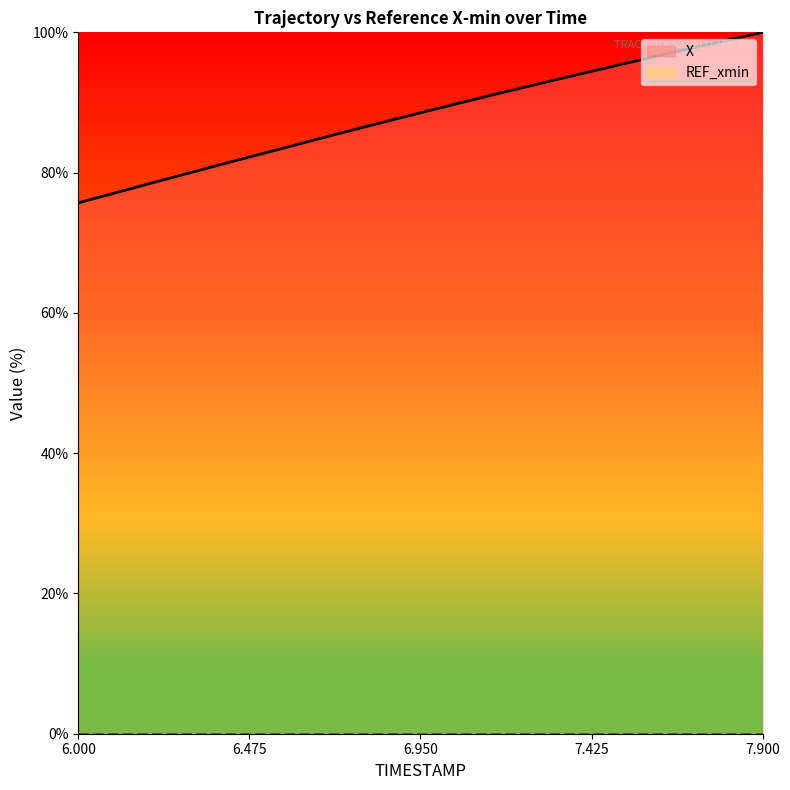

Count the number of values greater than 89.

10